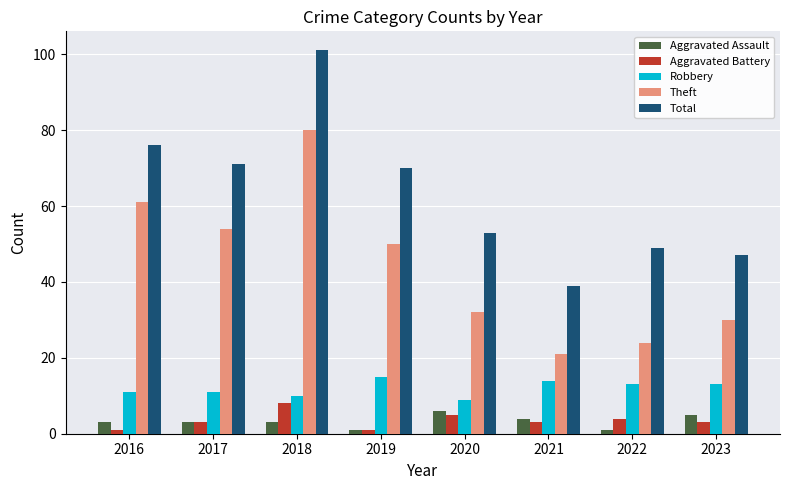

Which series has the largest total across all categories?

Total